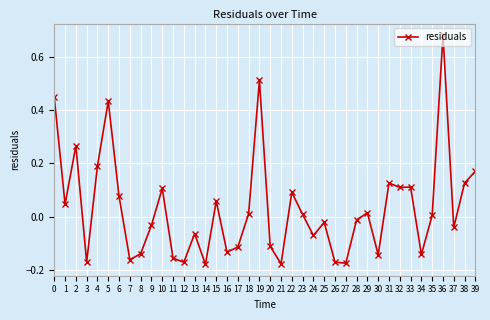

At which category does the data reach its first local peak?

2